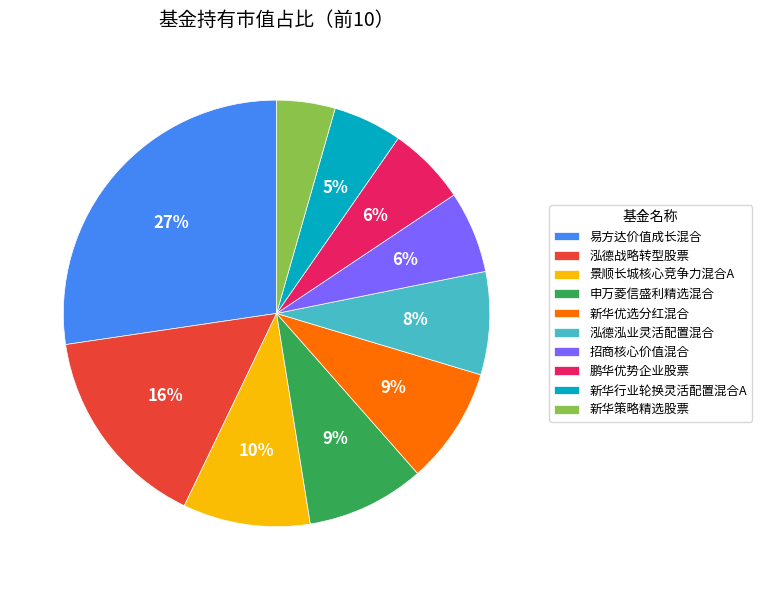

To the nearest percent, what percentage of the pie is 新华行业轮换灵活配置混合A?

5%